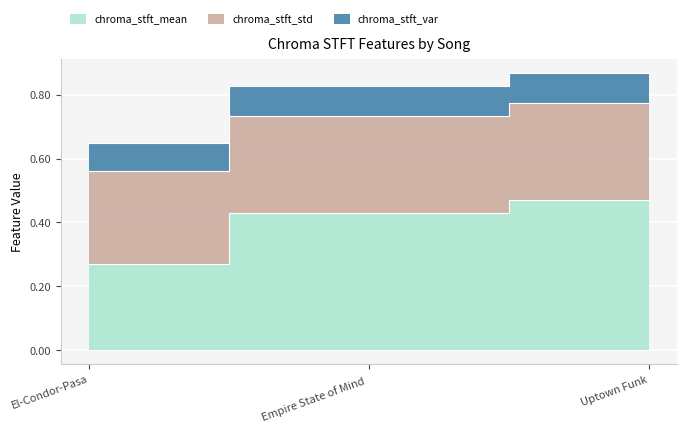

Which label corresponds to the smallest value in the chart?

El-Condor-Pasa.mp3